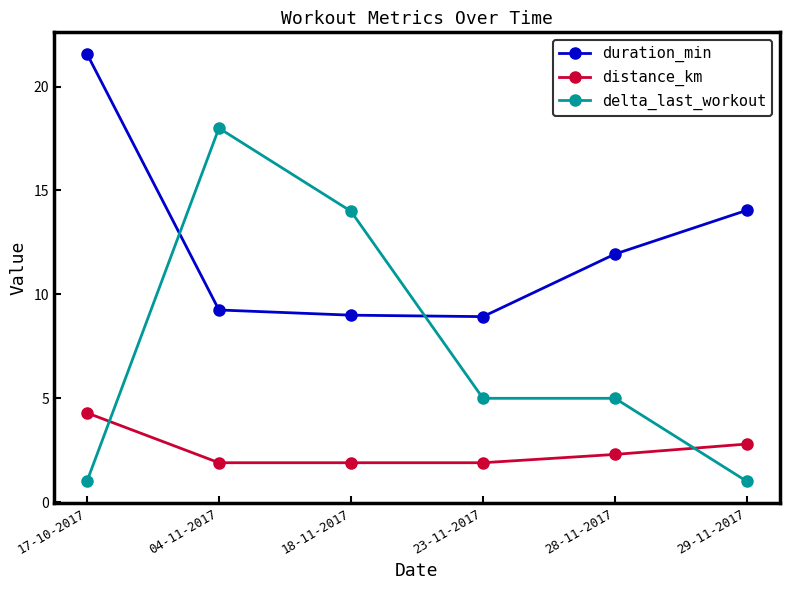

True or false: delta_last_workout and duration_min cross at least once.

True